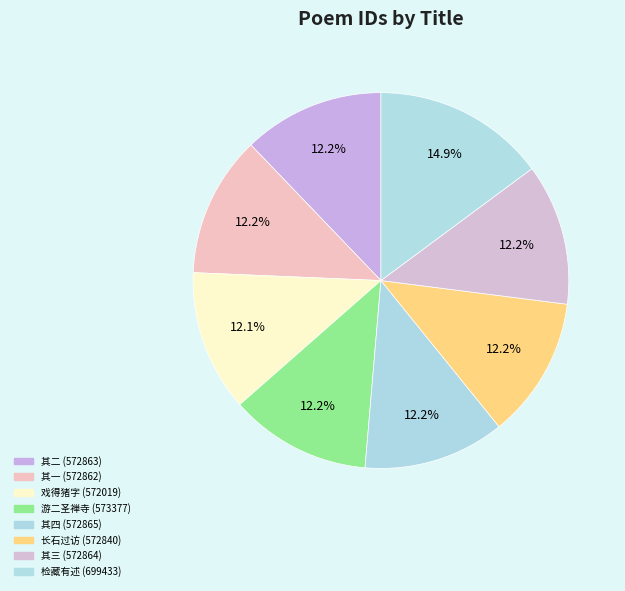

How many slices are in this pie chart?

8